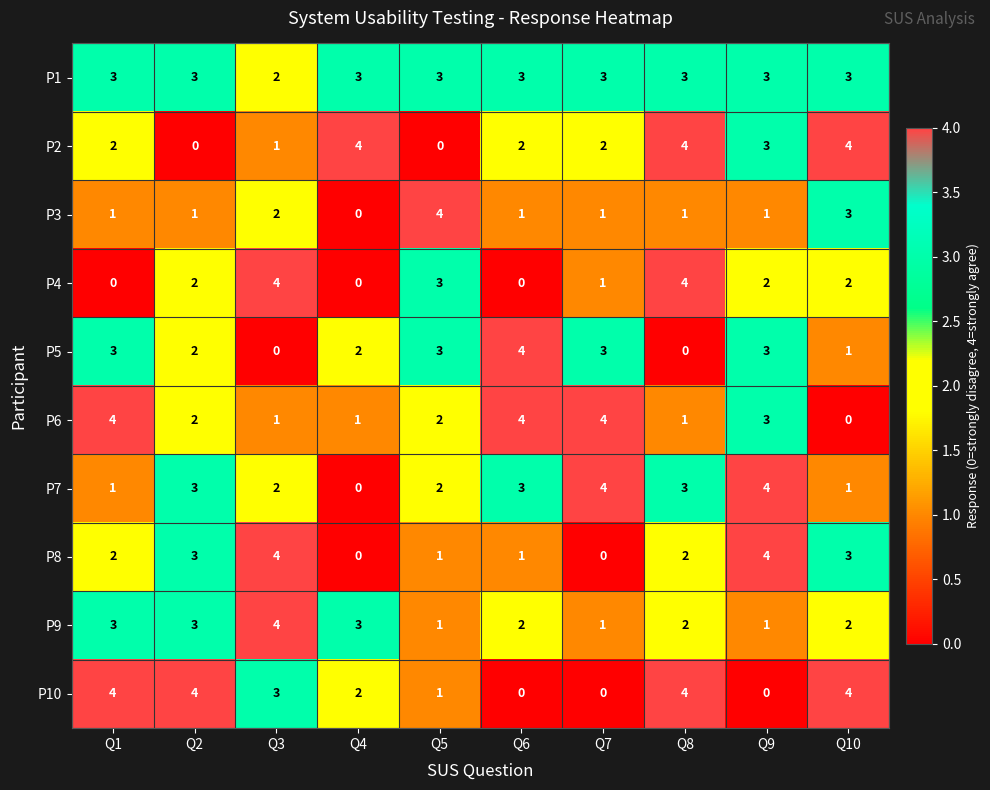

The P1 series shows 3 at Q3. True or false?

False